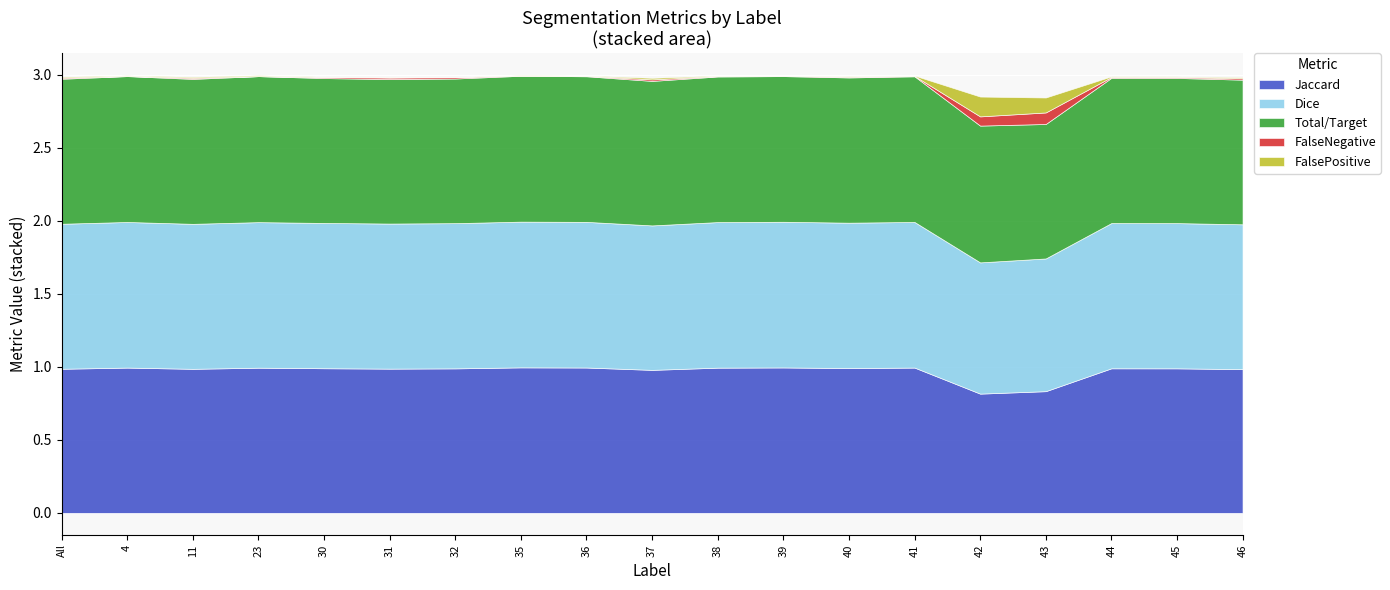

Reading left to right, extract all data points from this chart.

Jaccard: 1.0	1.0	1.0	1.0	1.0	1.0	1.0	1.0	1.0	1.0	1.0	1.0	1.0	1.0	0.8	0.8	1.0	1.0	1.0
Dice: 1.0	1.0	1.0	1.0	1.0	1.0	1.0	1.0	1.0	1.0	1.0	1.0	1.0	1.0	0.9	0.9	1.0	1.0	1.0
Total/Target: 1.0	1.0	1.0	1.0	1.0	1.0	1.0	1.0	1.0	1.0	1.0	1.0	1.0	1.0	0.9	0.9	1.0	1.0	1.0
FalseNegative: 0.0	0.0	0.0	0.0	0.0	0.0	0.0	0.0	0.0	0.0	0.0	0.0	0.0	0.0	0.1	0.1	0.0	0.0	0.0
FalsePositive: 0.0	0.0	0.0	0.0	0.0	0.0	0.0	0.0	0.0	0.0	0.0	0.0	0.0	0.0	0.1	0.1	0.0	0.0	0.0